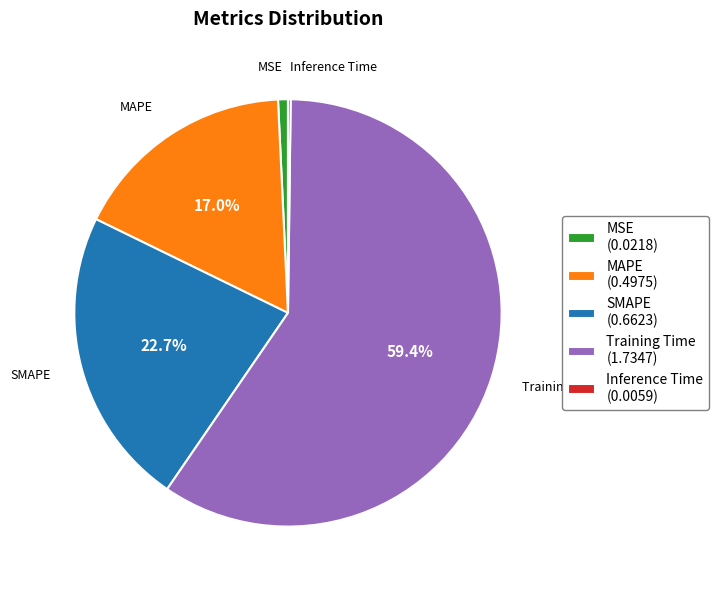

The MSE slice represents 8% of the pie. True or false?

False